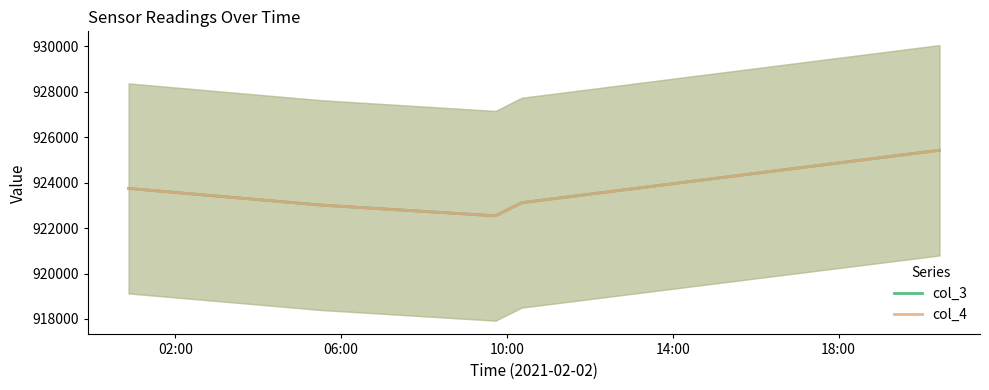

True or false: col_4 and col_3 intersect in this chart.

False